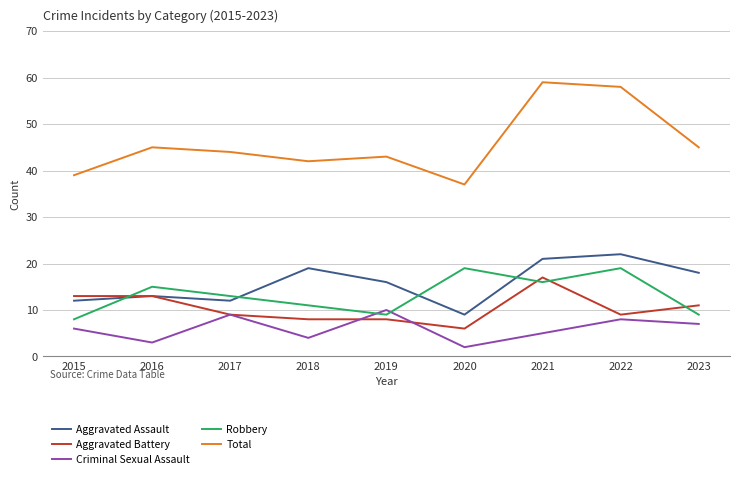

How many interior local peaks does the Criminal Sexual Assault series have?

3